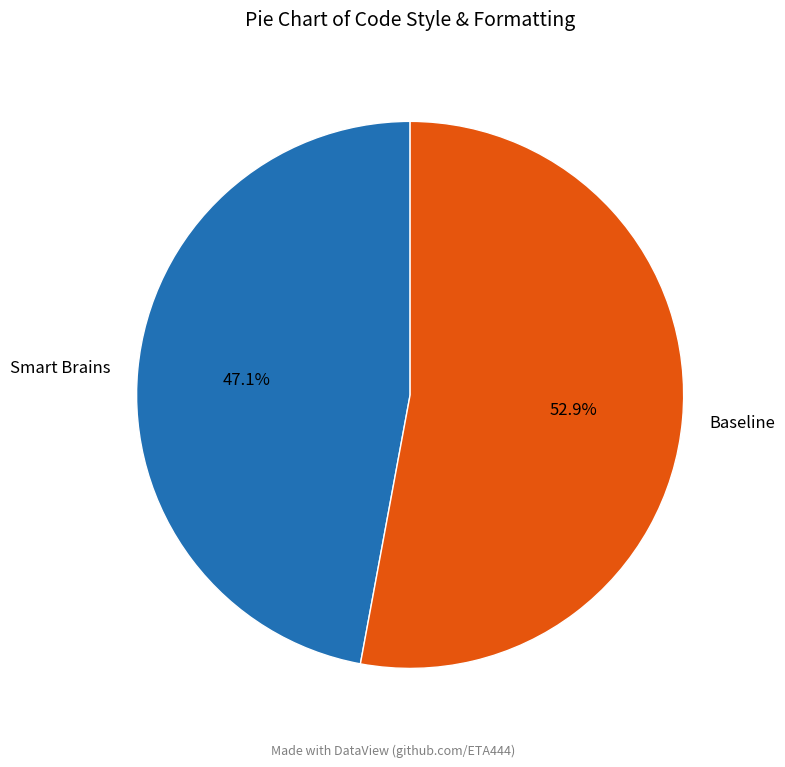

Between Baseline and Smart Brains, which is larger?

Baseline